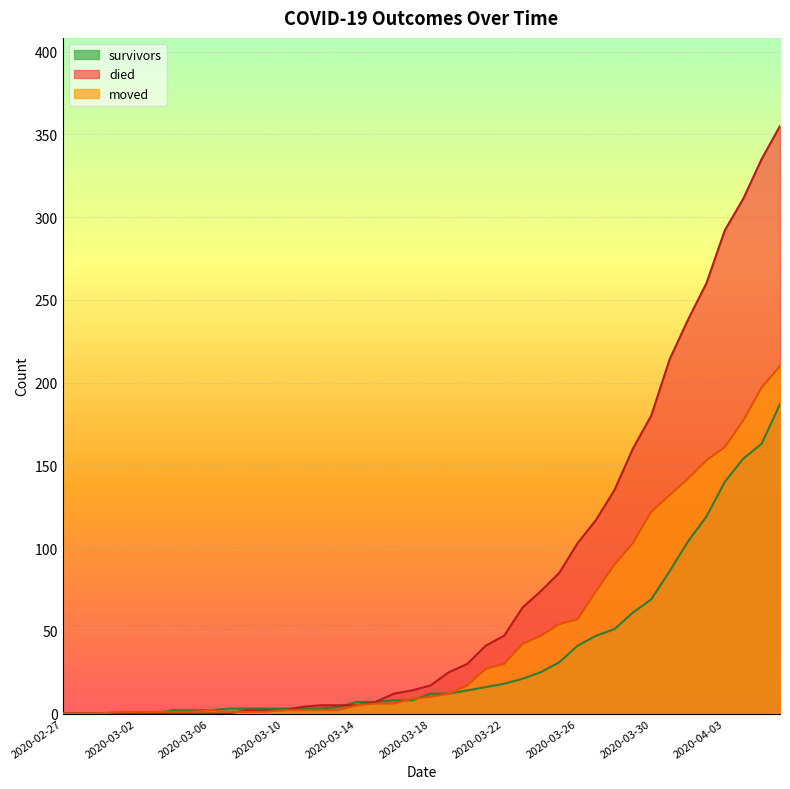

After their last crossing, which series has the higher values: died or survivors?

survivors